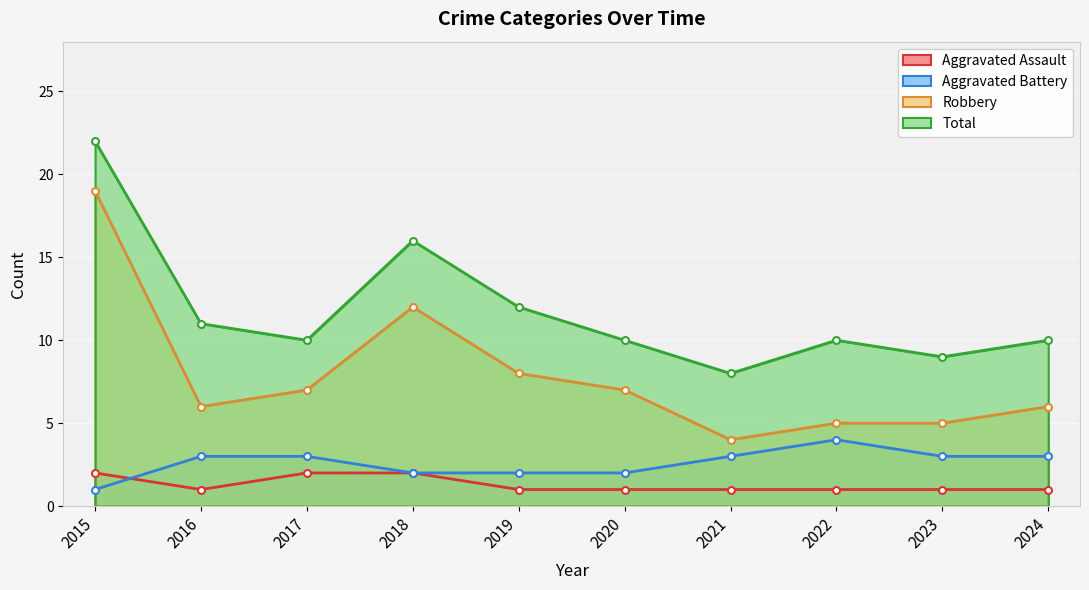

Which category has the highest value in the Robbery series?

2015